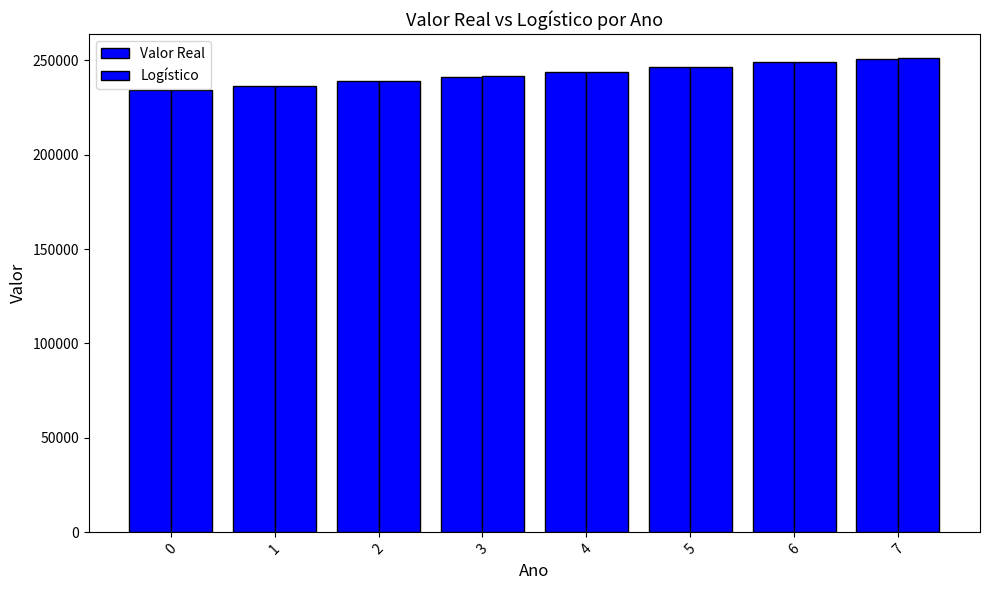

What is the value of the Logístico bar at the 7th from the left?

248768.4